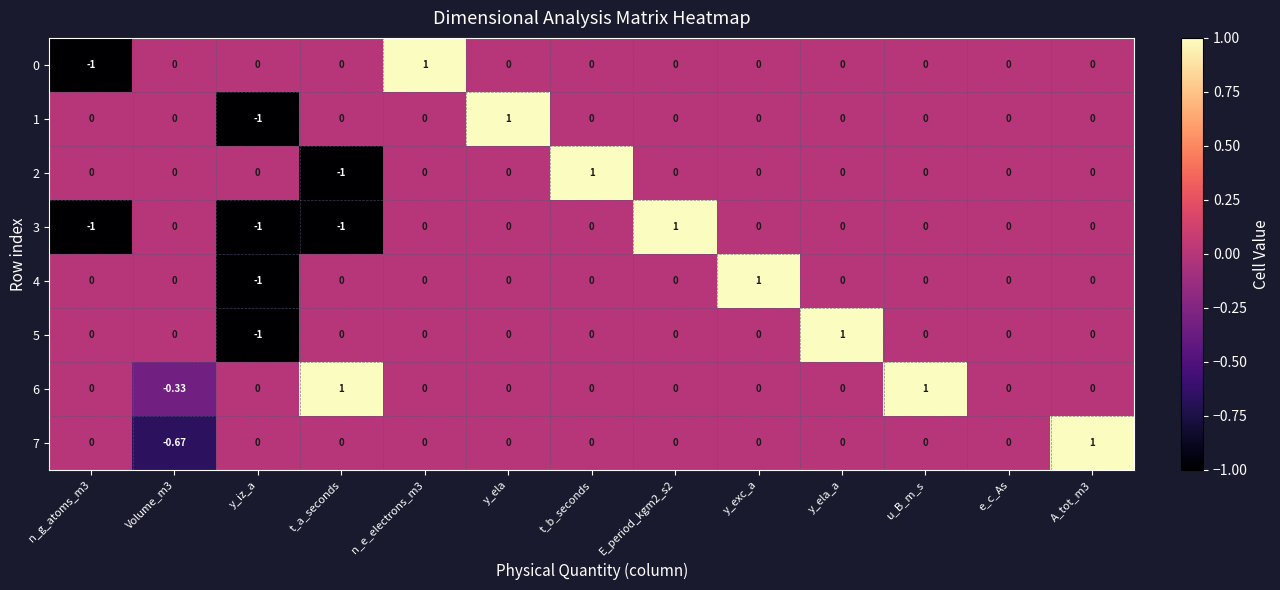

Reading left to right, what are all the values shown in this chart?

0: n_g_atoms_m3=-1.0	Volume_m3=0.0	y_iz_a=0.0	t_a_seconds=0.0	n_e_electrons_m3=1.0	y_ela=0.0	t_b_seconds=0.0	E_period_kgm2_s2=0.0	y_exc_a=0.0	y_ela_a=0.0	u_B_m_s=0.0	e_c_As=0.0	A_tot_m3=0.0
1: n_g_atoms_m3=0.0	Volume_m3=0.0	y_iz_a=-1.0	t_a_seconds=0.0	n_e_electrons_m3=0.0	y_ela=1.0	t_b_seconds=0.0	E_period_kgm2_s2=0.0	y_exc_a=0.0	y_ela_a=0.0	u_B_m_s=0.0	e_c_As=0.0	A_tot_m3=0.0
2: n_g_atoms_m3=0.0	Volume_m3=0.0	y_iz_a=0.0	t_a_seconds=-1.0	n_e_electrons_m3=0.0	y_ela=0.0	t_b_seconds=1.0	E_period_kgm2_s2=0.0	y_exc_a=0.0	y_ela_a=0.0	u_B_m_s=0.0	e_c_As=0.0	A_tot_m3=0.0
3: n_g_atoms_m3=-1.0	Volume_m3=0.0	y_iz_a=-1.0	t_a_seconds=-1.0	n_e_electrons_m3=0.0	y_ela=0.0	t_b_seconds=0.0	E_period_kgm2_s2=1.0	y_exc_a=0.0	y_ela_a=0.0	u_B_m_s=0.0	e_c_As=0.0	A_tot_m3=0.0
4: n_g_atoms_m3=0.0	Volume_m3=0.0	y_iz_a=-1.0	t_a_seconds=0.0	n_e_electrons_m3=0.0	y_ela=0.0	t_b_seconds=0.0	E_period_kgm2_s2=0.0	y_exc_a=1.0	y_ela_a=0.0	u_B_m_s=0.0	e_c_As=0.0	A_tot_m3=0.0
5: n_g_atoms_m3=0.0	Volume_m3=0.0	y_iz_a=-1.0	t_a_seconds=0.0	n_e_electrons_m3=0.0	y_ela=0.0	t_b_seconds=0.0	E_period_kgm2_s2=0.0	y_exc_a=0.0	y_ela_a=1.0	u_B_m_s=0.0	e_c_As=0.0	A_tot_m3=0.0
6: n_g_atoms_m3=0.0	Volume_m3=-0.3	y_iz_a=0.0	t_a_seconds=1.0	n_e_electrons_m3=0.0	y_ela=0.0	t_b_seconds=0.0	E_period_kgm2_s2=0.0	y_exc_a=0.0	y_ela_a=0.0	u_B_m_s=1.0	e_c_As=0.0	A_tot_m3=0.0
7: n_g_atoms_m3=0.0	Volume_m3=-0.7	y_iz_a=0.0	t_a_seconds=0.0	n_e_electrons_m3=0.0	y_ela=0.0	t_b_seconds=0.0	E_period_kgm2_s2=0.0	y_exc_a=0.0	y_ela_a=0.0	u_B_m_s=0.0	e_c_As=0.0	A_tot_m3=1.0